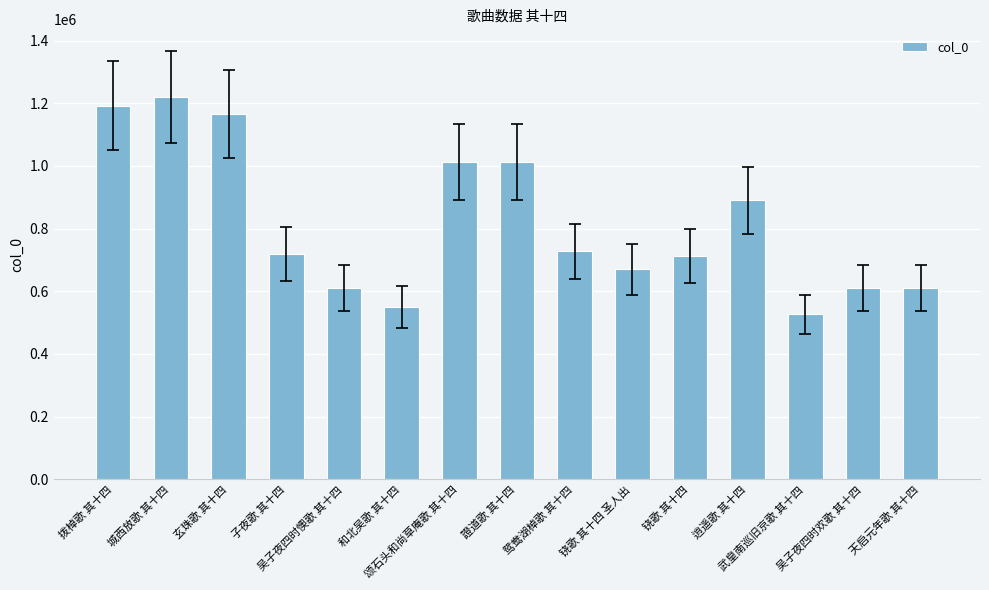

Count the number of categories in the chart.

15